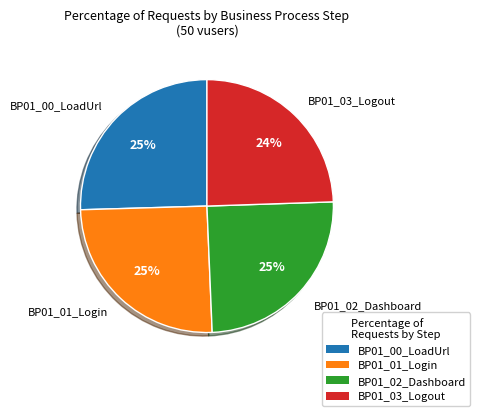

Is the sum of BP01_02_Dashboard and BP01_01_Login greater than half?

Yes